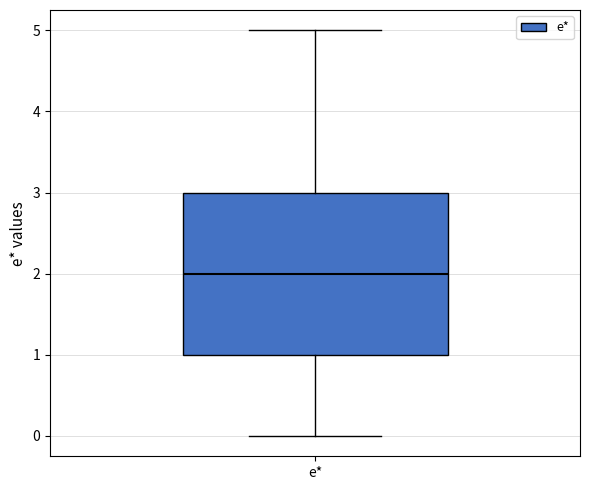

Read this box plot against the y-axis: the position of the median line, the range covered by the box, and the ends of both whiskers. The values are not printed on the chart, so give them approximately, as read against the axis.

median 2, box 1 to 3, whiskers 0 to 5